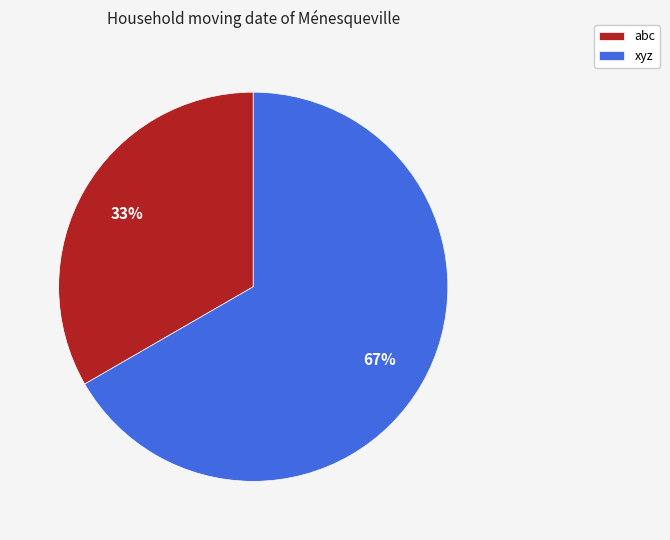

Is it true that abc is 38% of the pie?

False